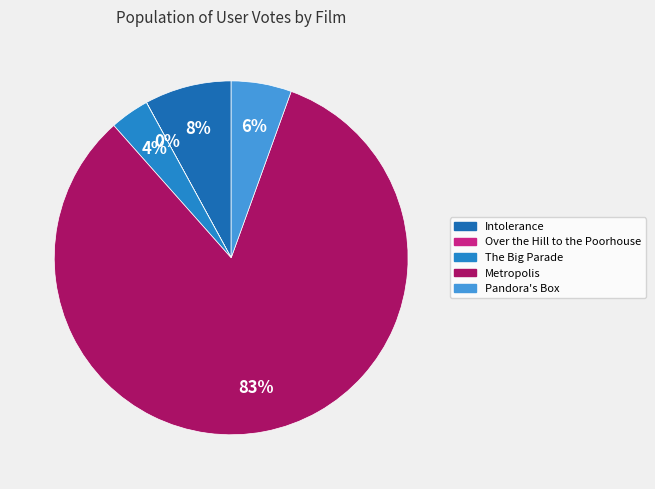

Is it true that Over the Hill to the Poorhouse is 15% of the pie?

False